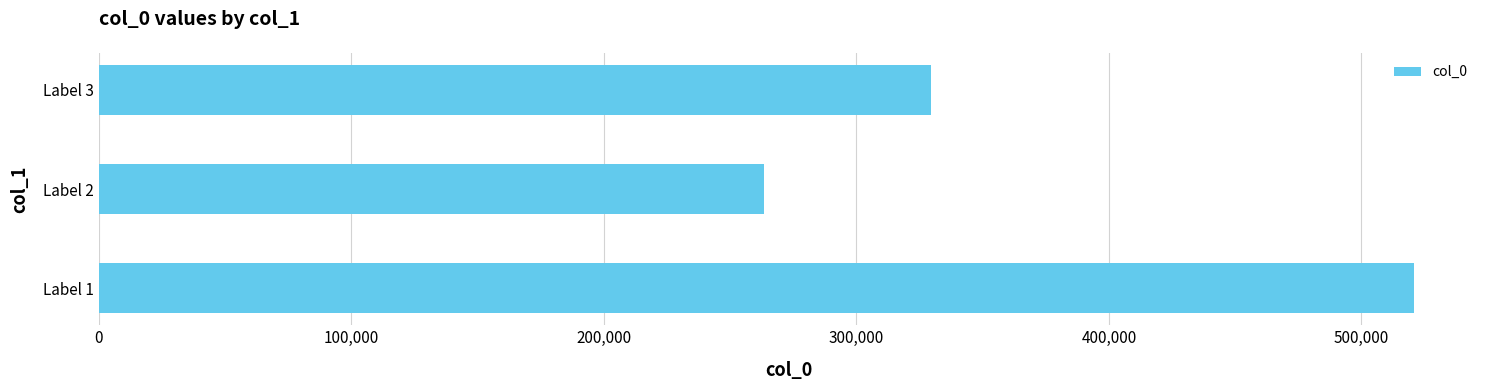

Between Label 2 and Label 3, which is larger?

Label 3